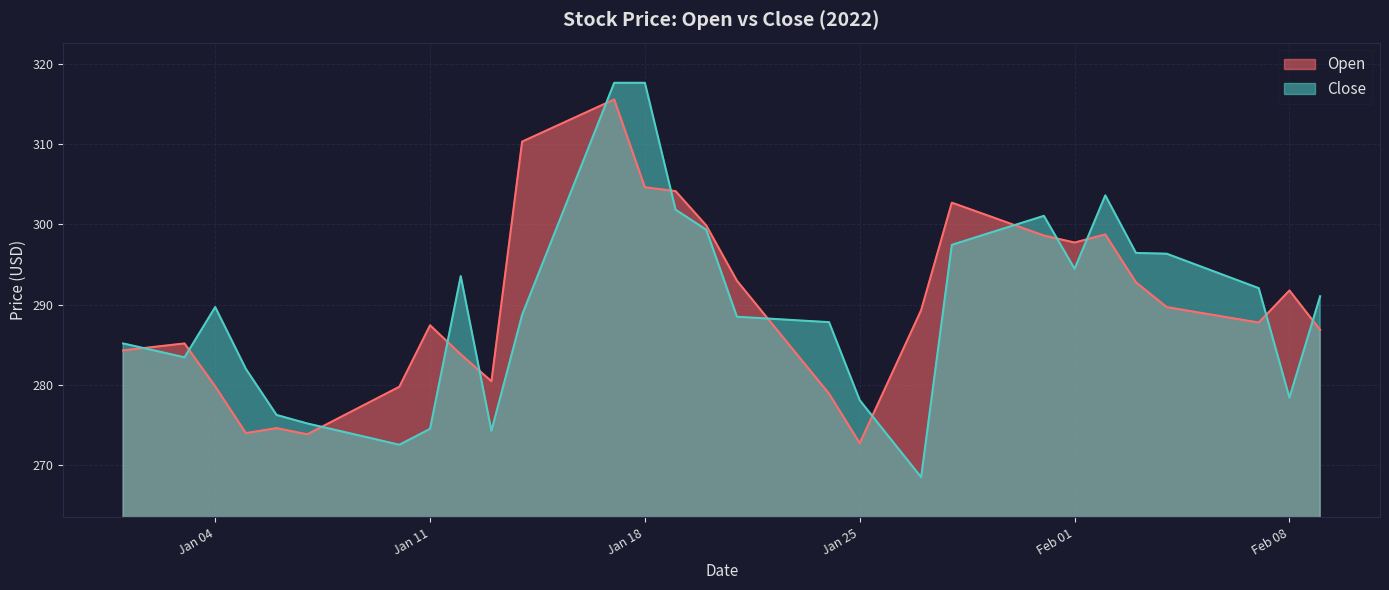

At 2022-01-02, list the series in order from smallest to largest.

Close, Open